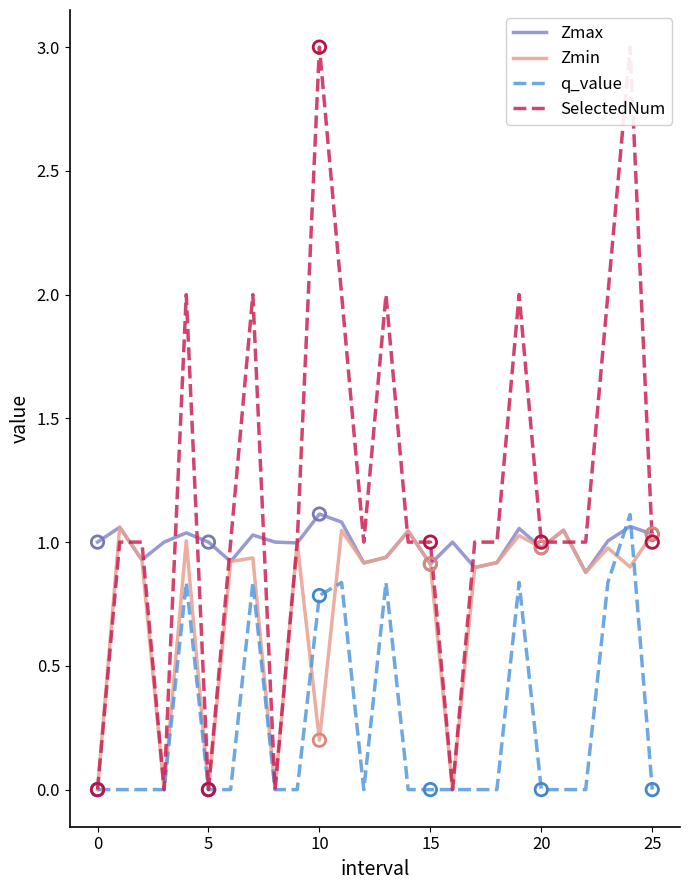

What are all the series names shown in the legend?

Zmax, Zmin, q_value, SelectedNum